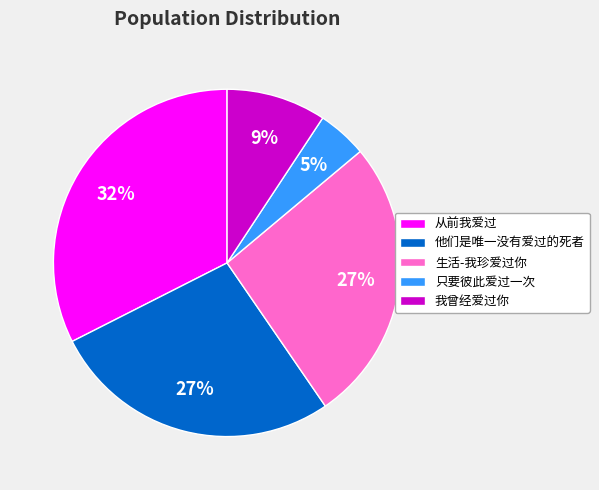

Count the number of slices in the pie.

5